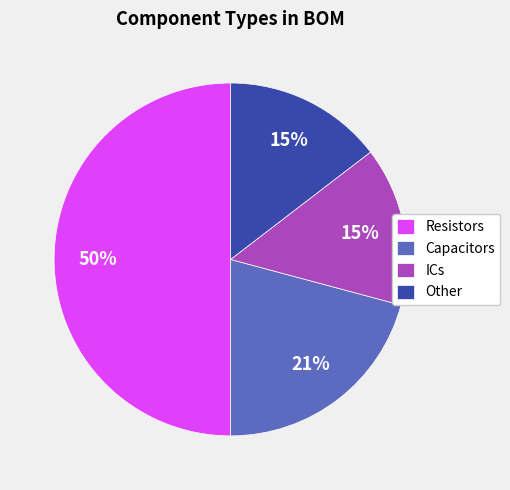

True or false: Other accounts for 24% of the total.

False